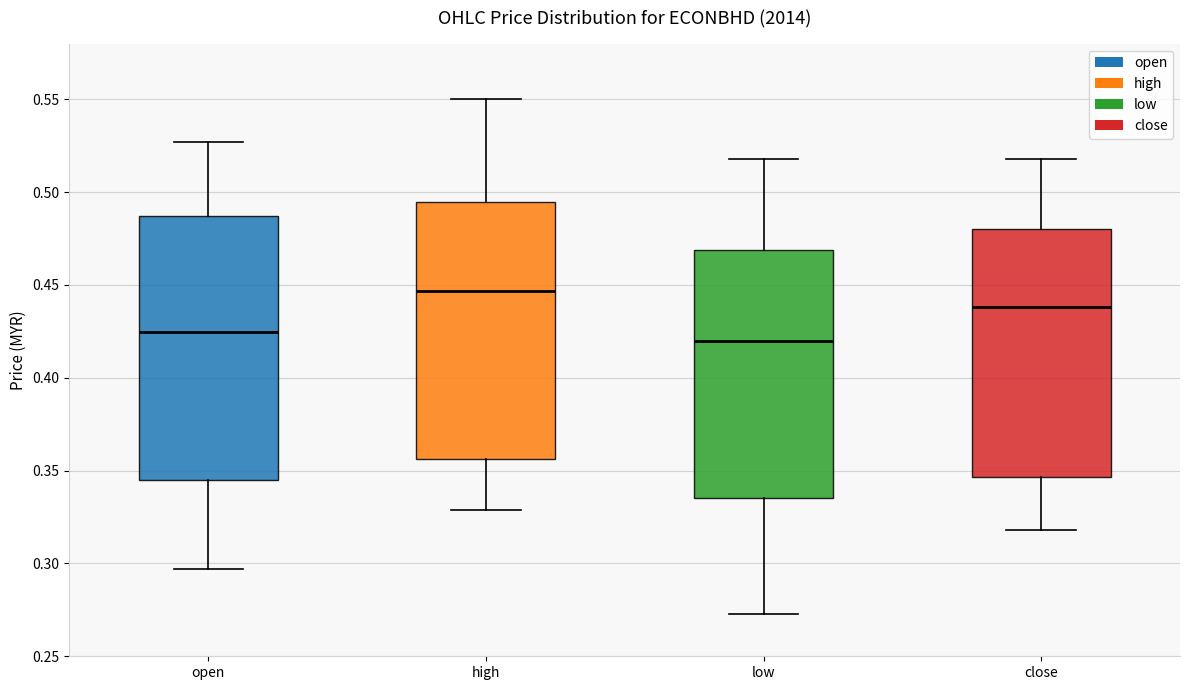

Reading left to right, read every box against the y-axis: the position of its median line, the range the box covers, and the ends of its whiskers. The values are not printed on the chart, so give them approximately, as read against the axis.

open: median 0.425, box 0.345 to 0.485, whiskers 0.295 to 0.525
high: median 0.445, box 0.355 to 0.495, whiskers 0.330 to 0.550
low: median 0.420, box 0.335 to 0.470, whiskers 0.275 to 0.520
close: median 0.440, box 0.345 to 0.480, whiskers 0.320 to 0.520